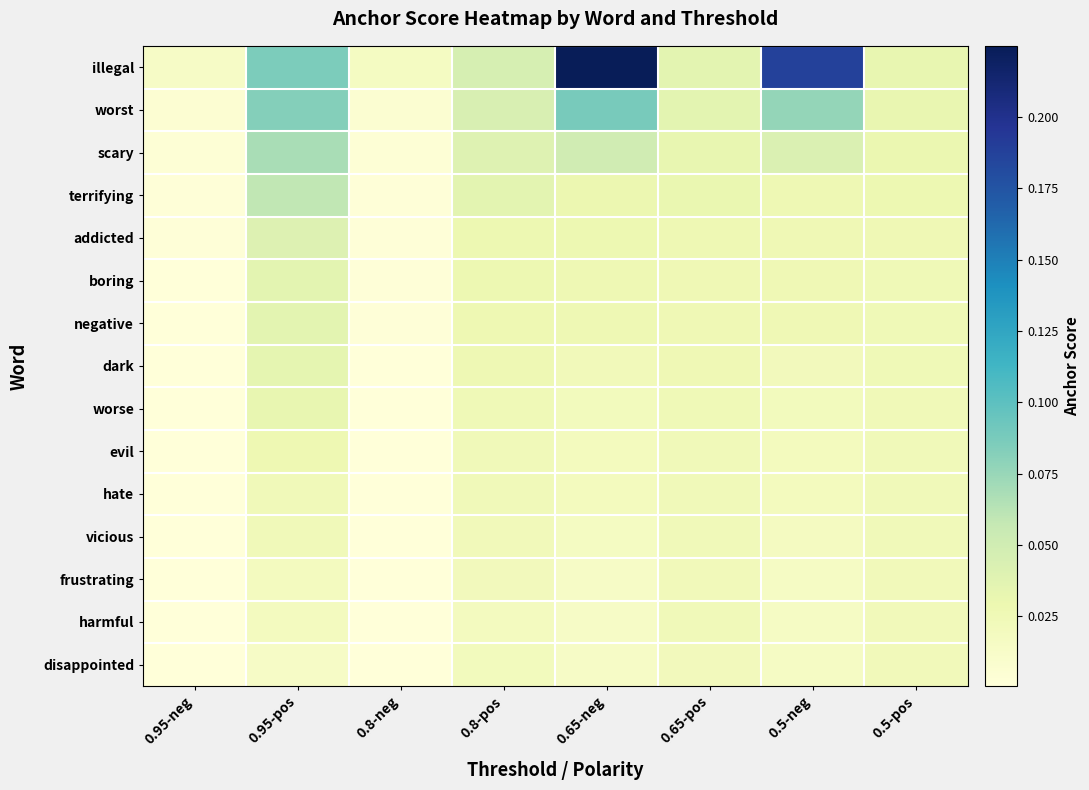

Which series has the largest total across all categories?

illegal